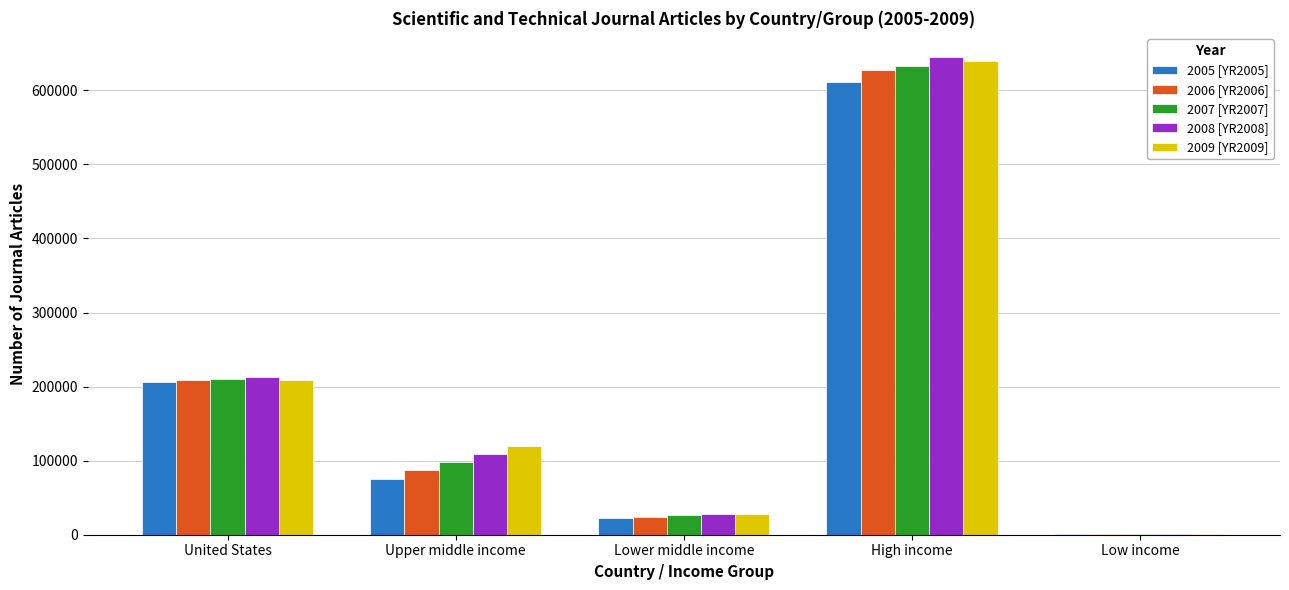

What is the highest value of the 2007 [YR2007] series?

633008.4